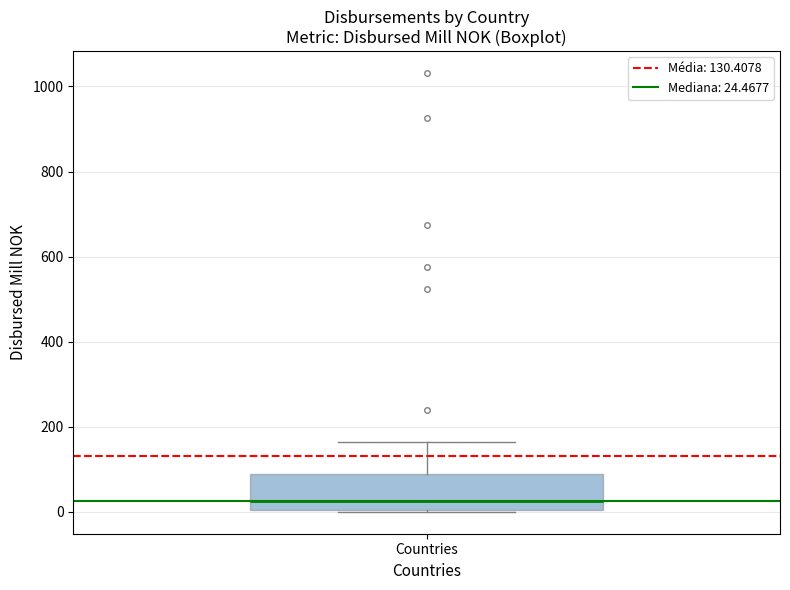

Transcribe this box plot: give where the median line is, the range the box spans, and where the two whiskers end, as read against the y-axis. The values are not printed on the chart, so give them approximately, as read against the axis.

median 20, box 0 to 80, whiskers 0 to 160